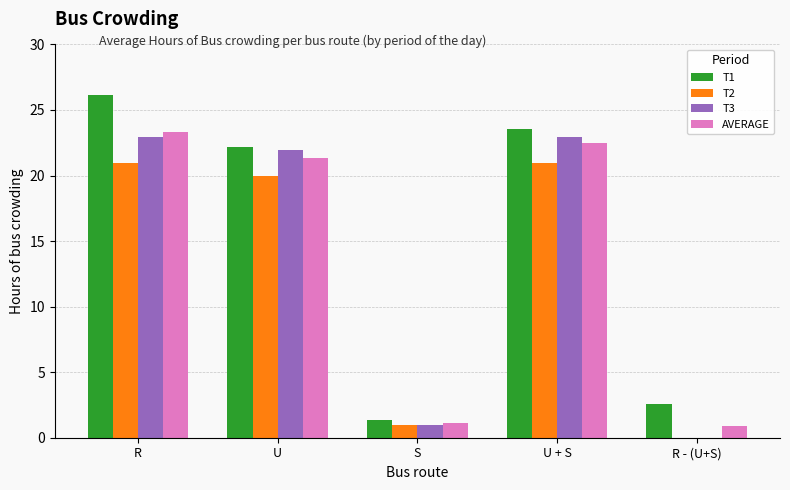

How many groups of bars are there?

5